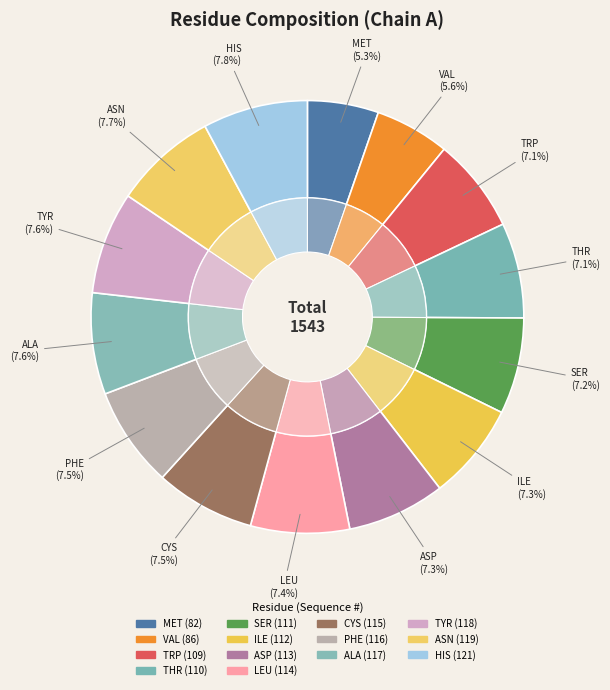

The HIS slice represents 8% of the pie. True or false?

True